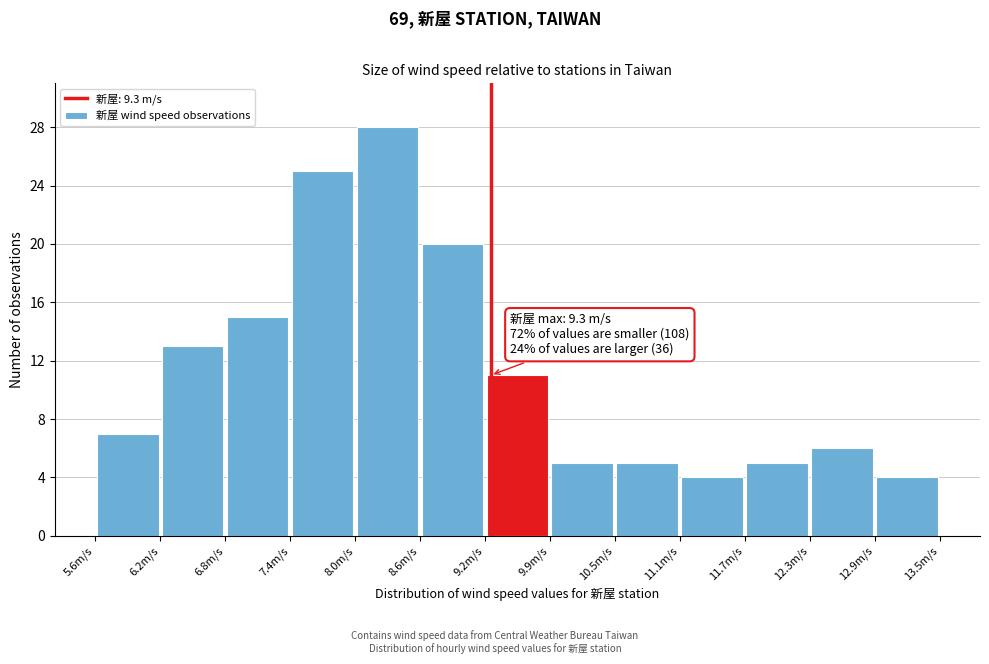

Which range on the x-axis has the tallest bar?

8.0 to 8.6